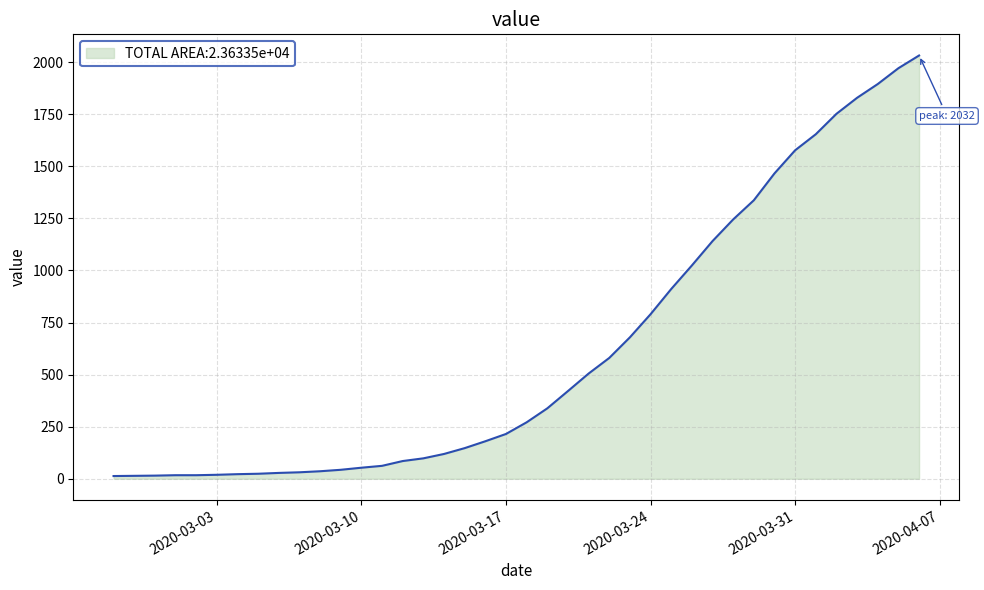

What is the greatest value displayed?

2032